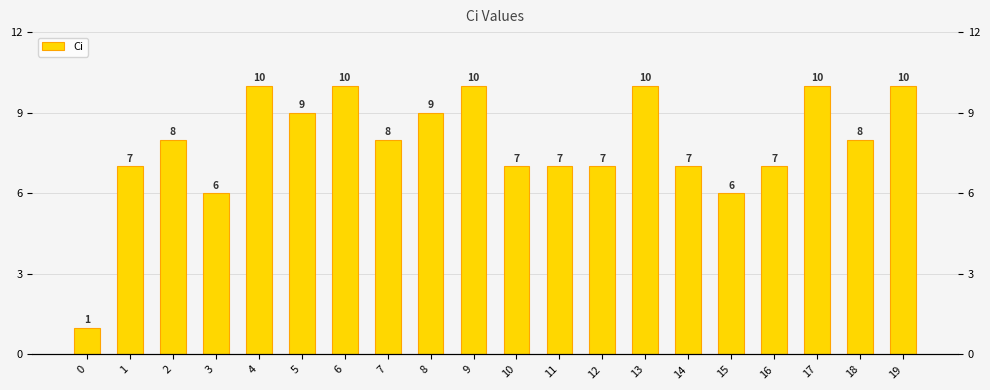

Reading right to left, list all the values displayed in this chart.

19=10	18=8	17=10	16=7	15=6	14=7	13=10	12=7	11=7	10=7	9=10	8=9	7=8	6=10	5=9	4=10	3=6	2=8	1=7	0=1